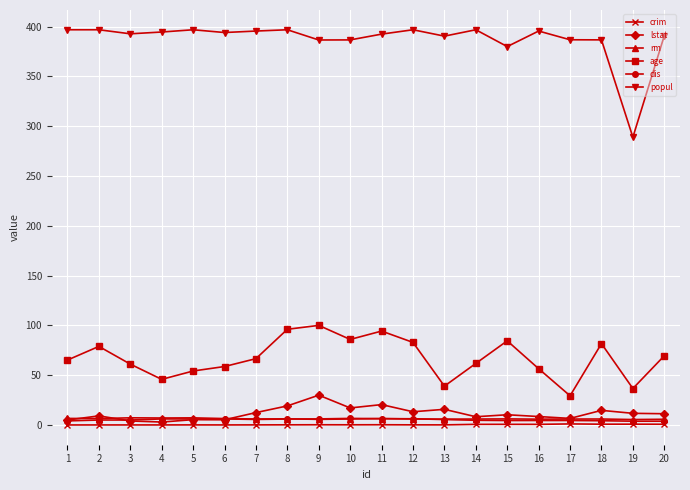

True or false: popul has more than 0 points higher than both neighbors.

True